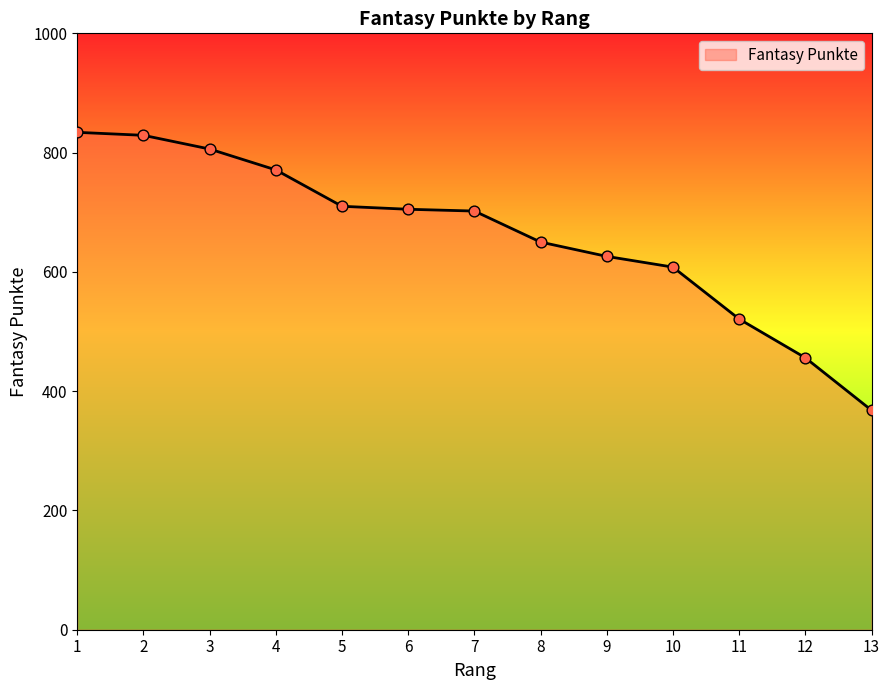

What is the change in value from 3 to 9?

-180